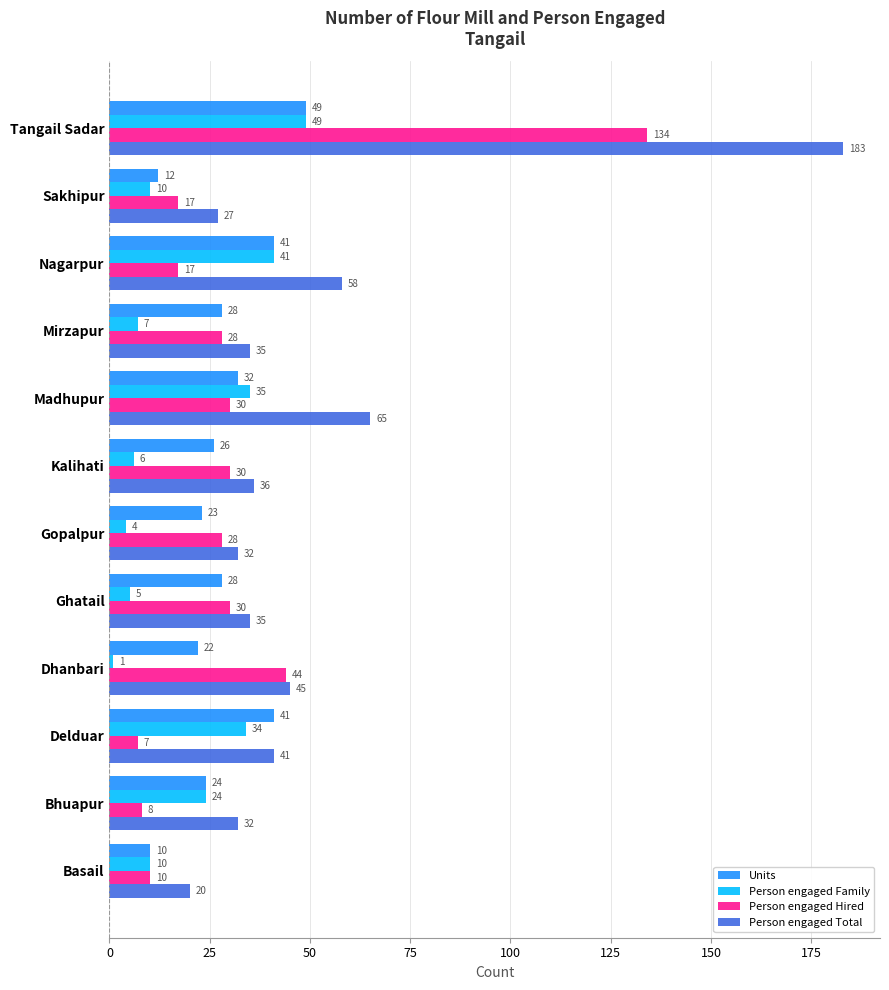

Read the Person engaged Family value at Basail.

10